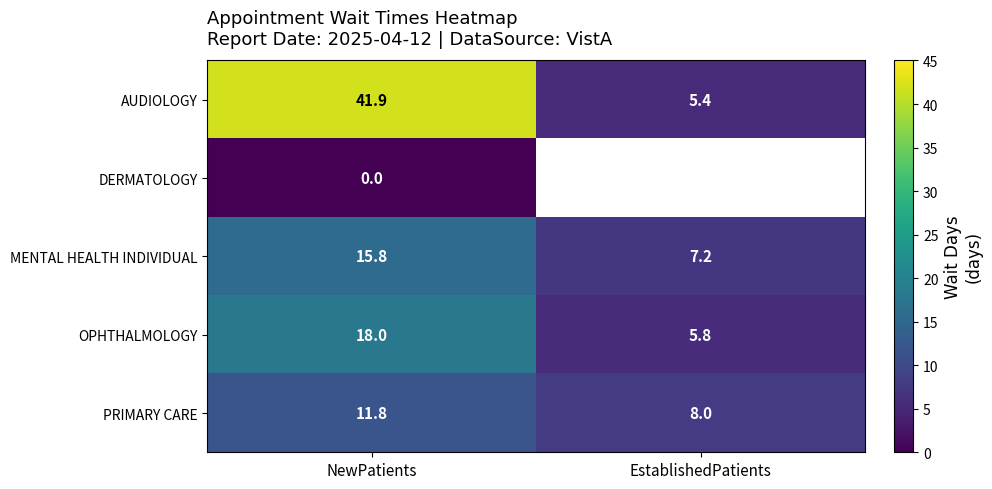

How many data points in AUDIOLOGY are above 41?

1